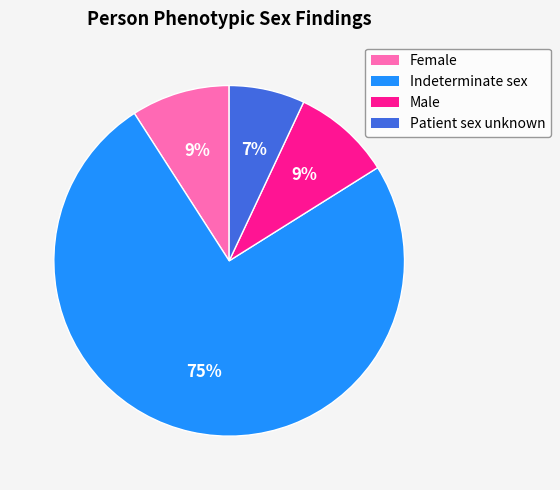

What is the majority slice?

Indeterminate sex